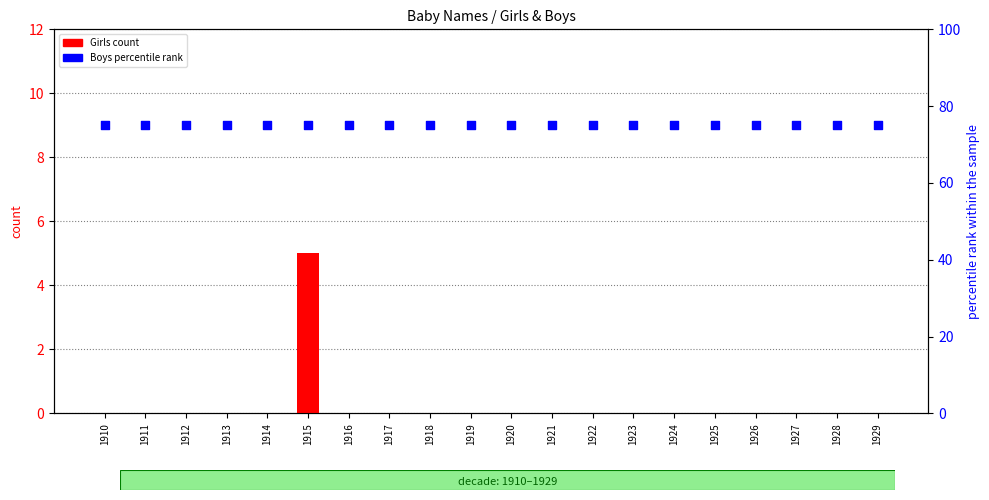

Which series has the widest spread of Y values?

Girls count